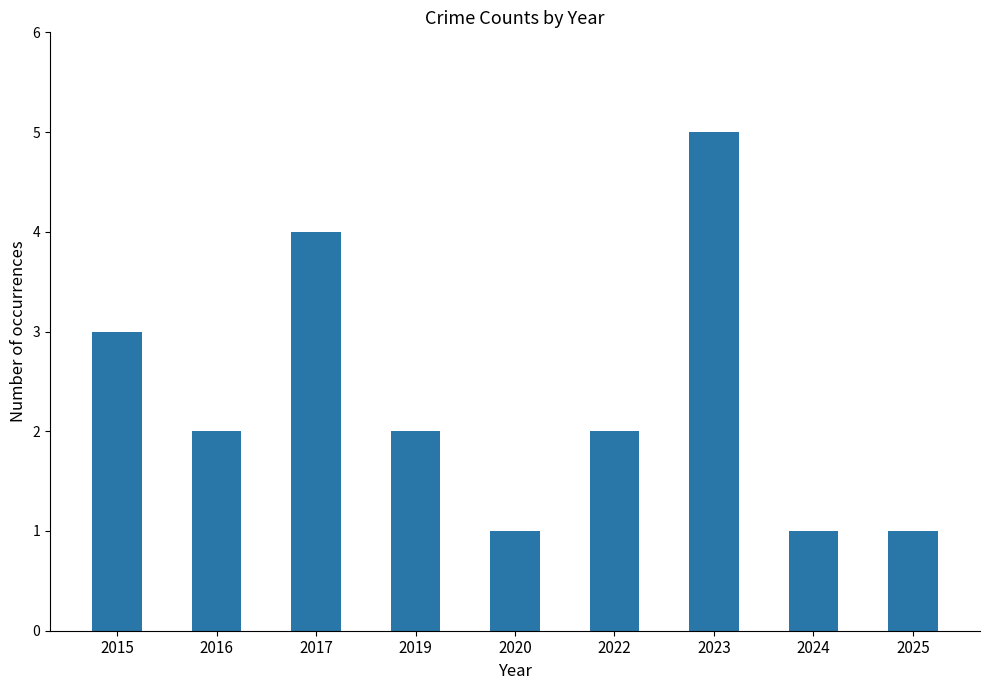

The chart shows a value of 2 at 2022. True or false?

True